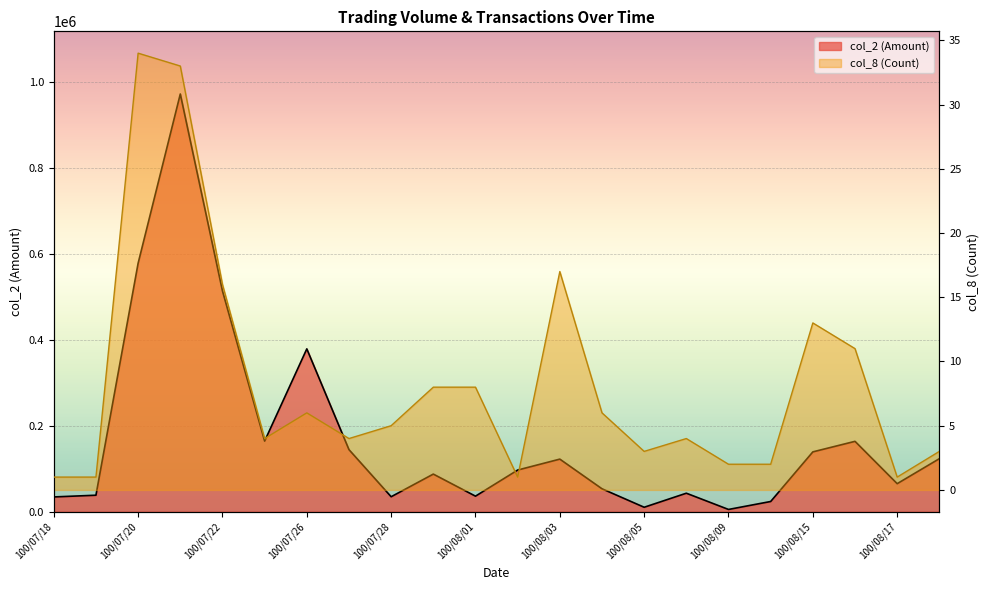

Rank the series by their maximum value, from lowest to highest.

col_8, col_2